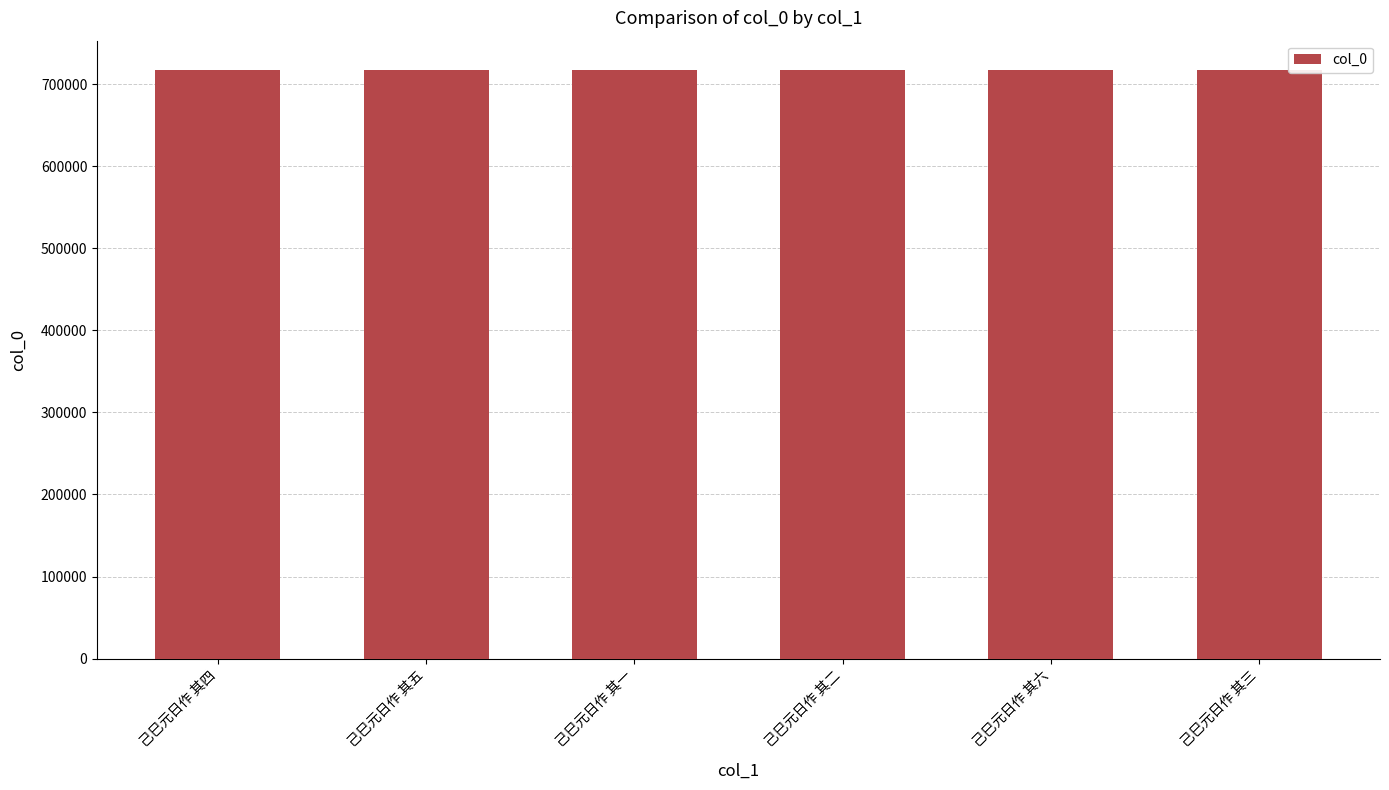

What is the sum of the values at 己巳元日作 其三 and 己巳元日作 其六?

1434413